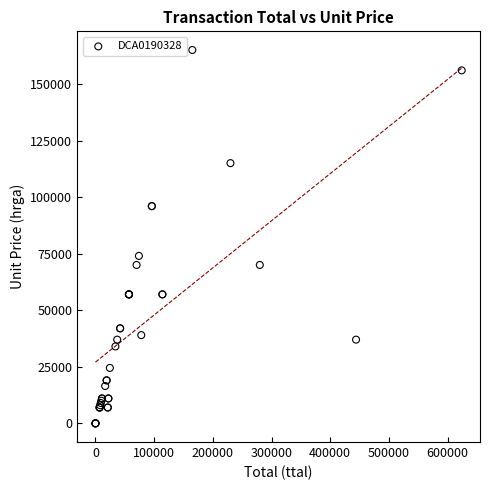

What Y value in the scatter plot is closest to 82500?

74000